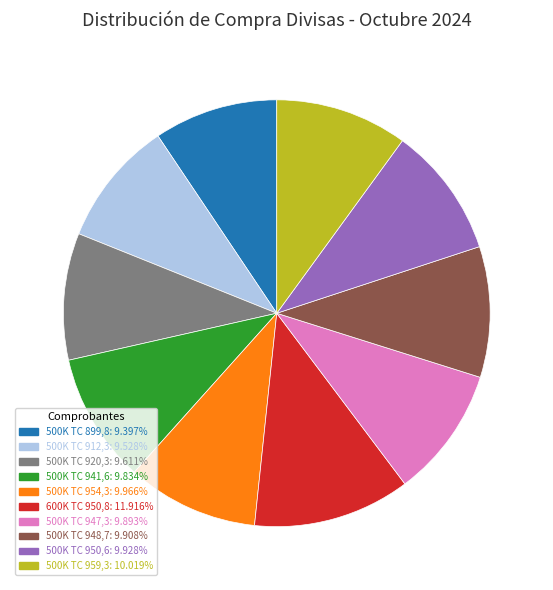

How many segments does this pie chart have?

10